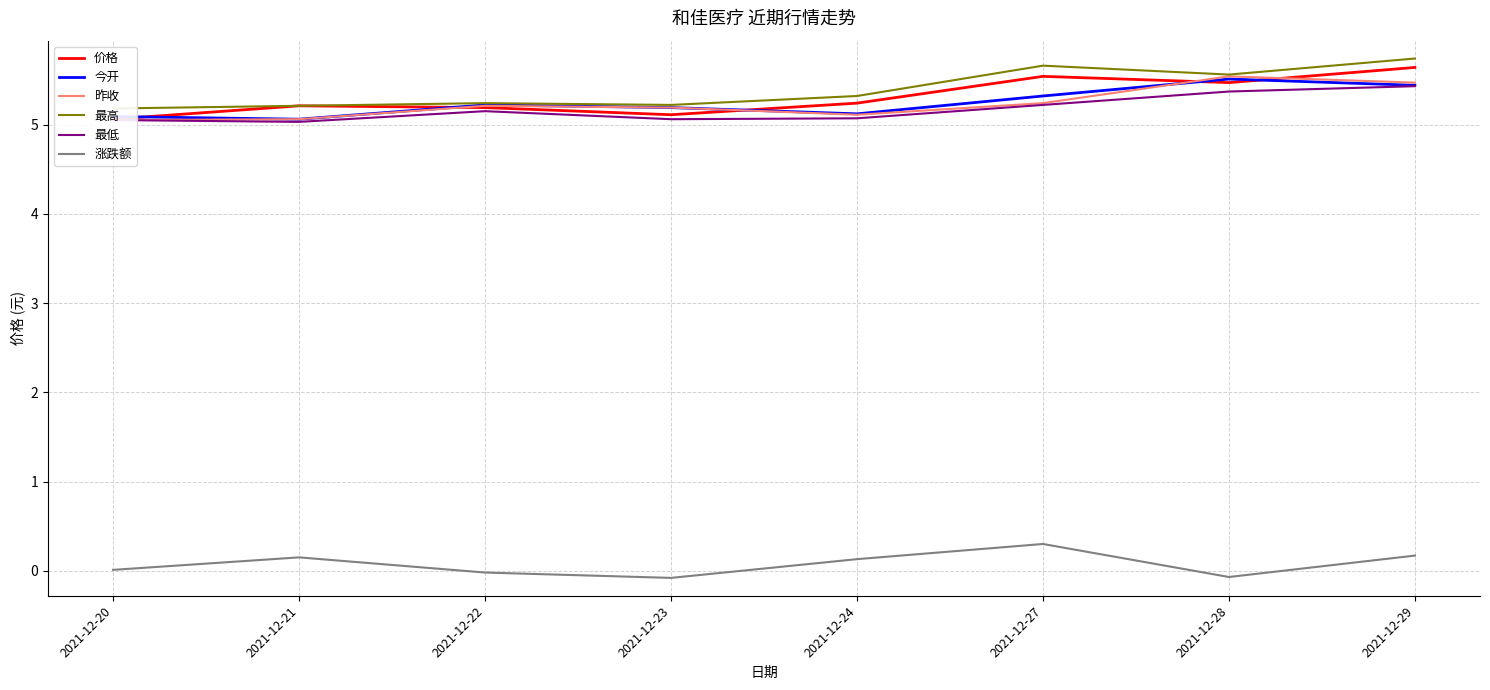

Which category has the highest value in the 价格 series?

2021-12-29